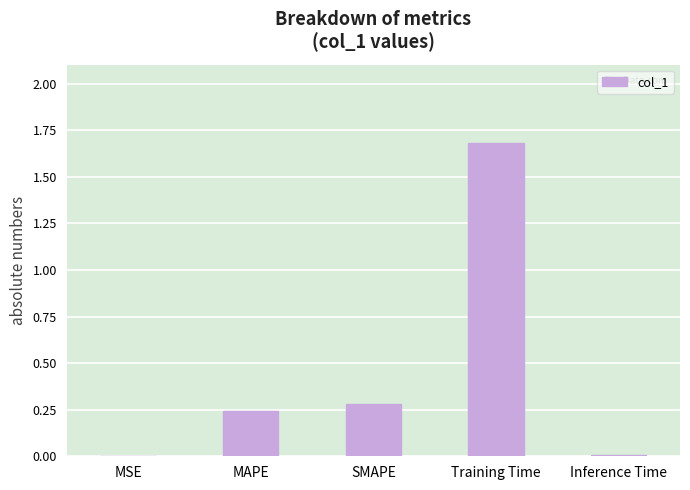

What is the sum of all values?

2.2